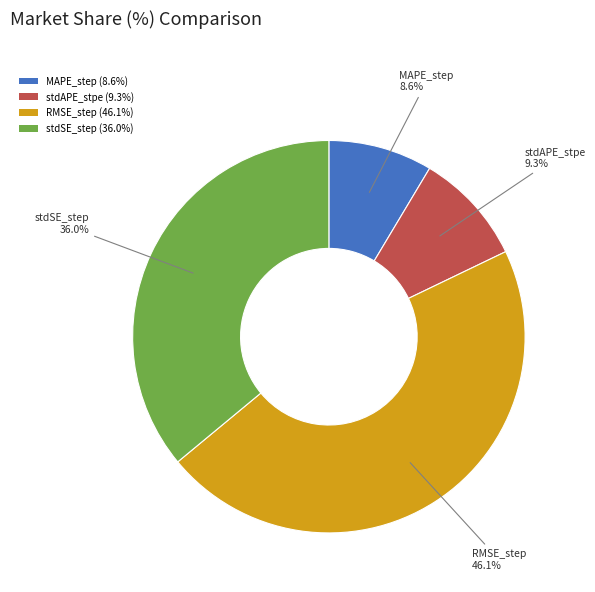

Approximately how many times larger is the value at RMSE_step (46.1%) compared to MAPE_step (8.6%)?

5.4